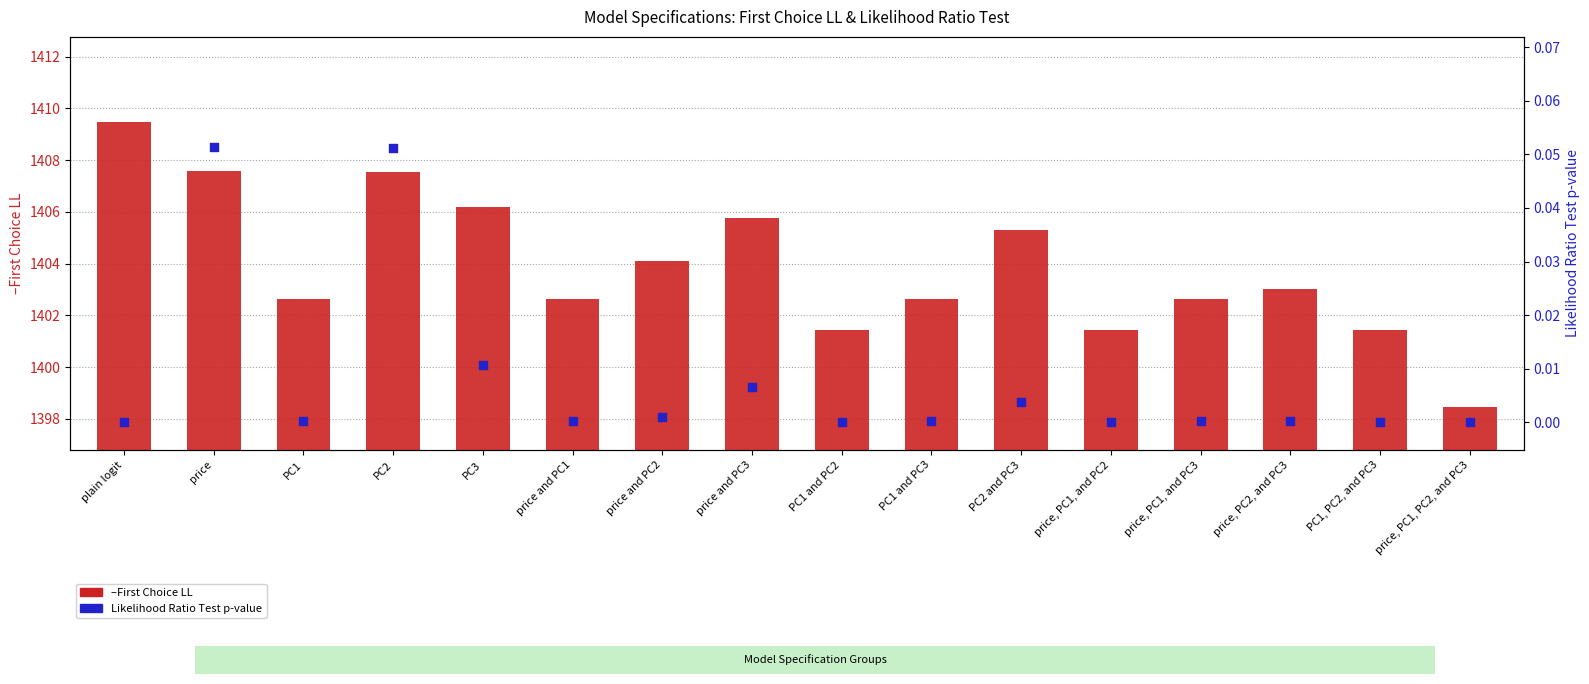

At how many categories does at least one series exceed 231?

16